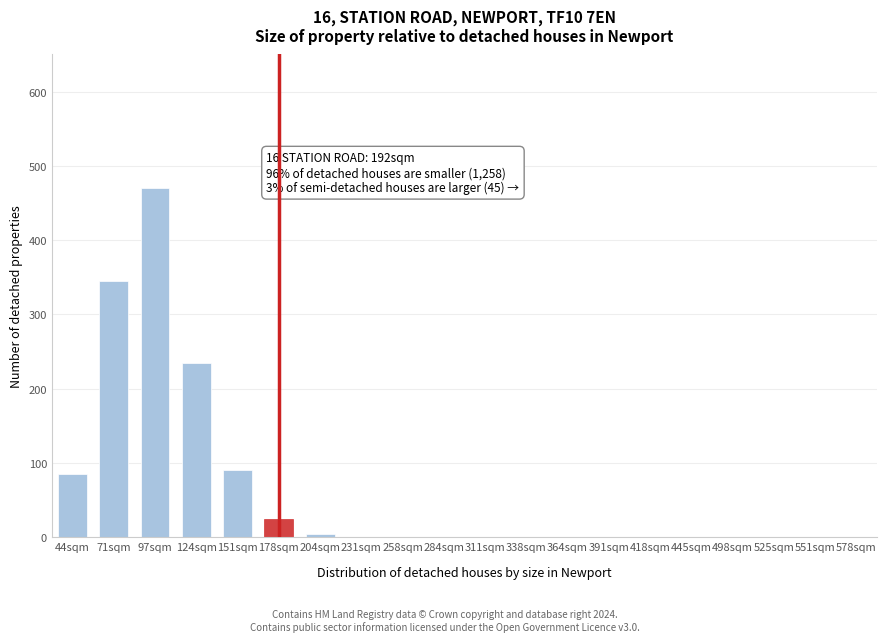

Reading left to right, transcribe all the data shown in this chart.

44sqm=85	71sqm=345	97sqm=470	124sqm=235	151sqm=90	178sqm=25	204sqm=5	231sqm=0	258sqm=0	284sqm=0	311sqm=0	338sqm=0	364sqm=0	391sqm=0	418sqm=0	445sqm=0	498sqm=0	525sqm=0	551sqm=0	578sqm=0